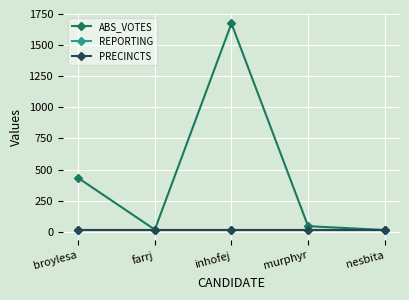

Rank the series at murphyr from highest to lowest value.

ABS_VOTES, REPORTING, PRECINCTS